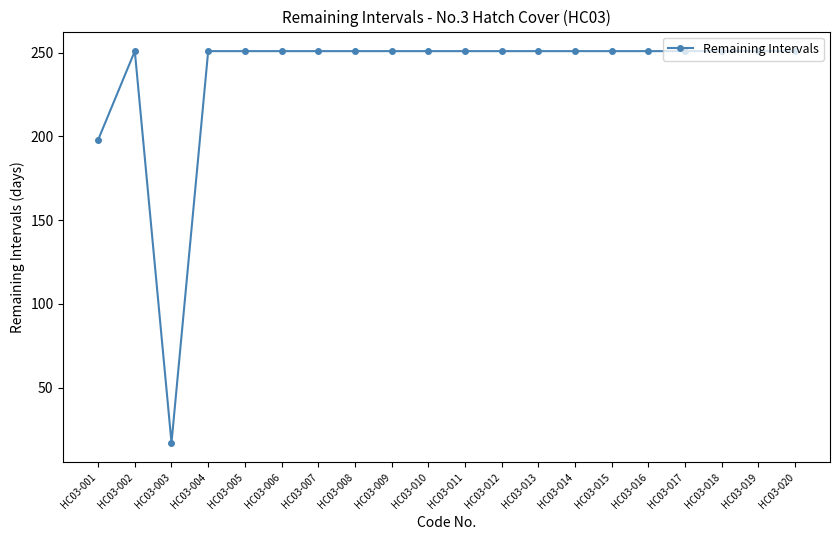

How many distinct data groups are displayed?

1